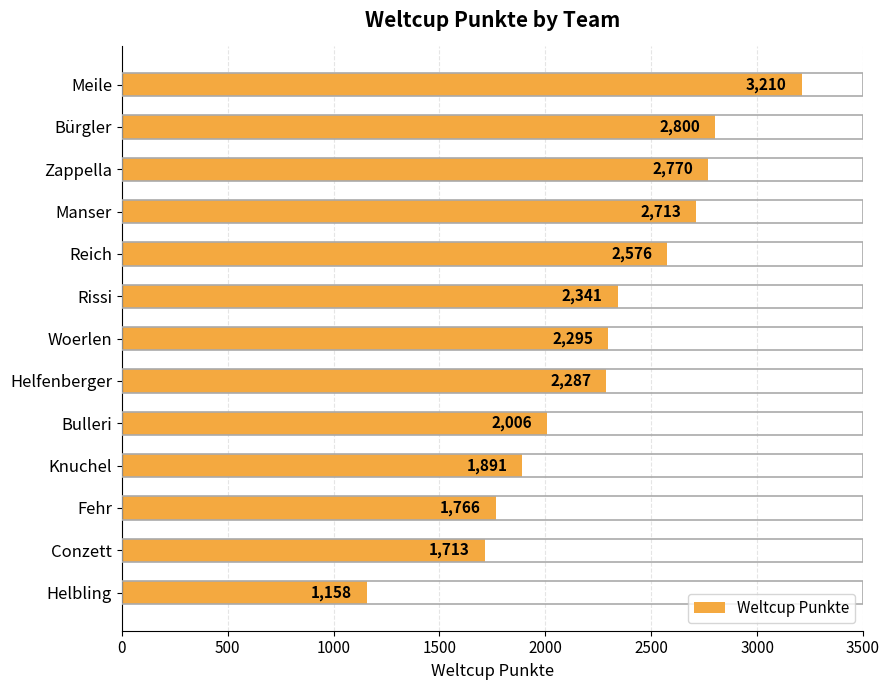

How many series are shown in this chart?

1